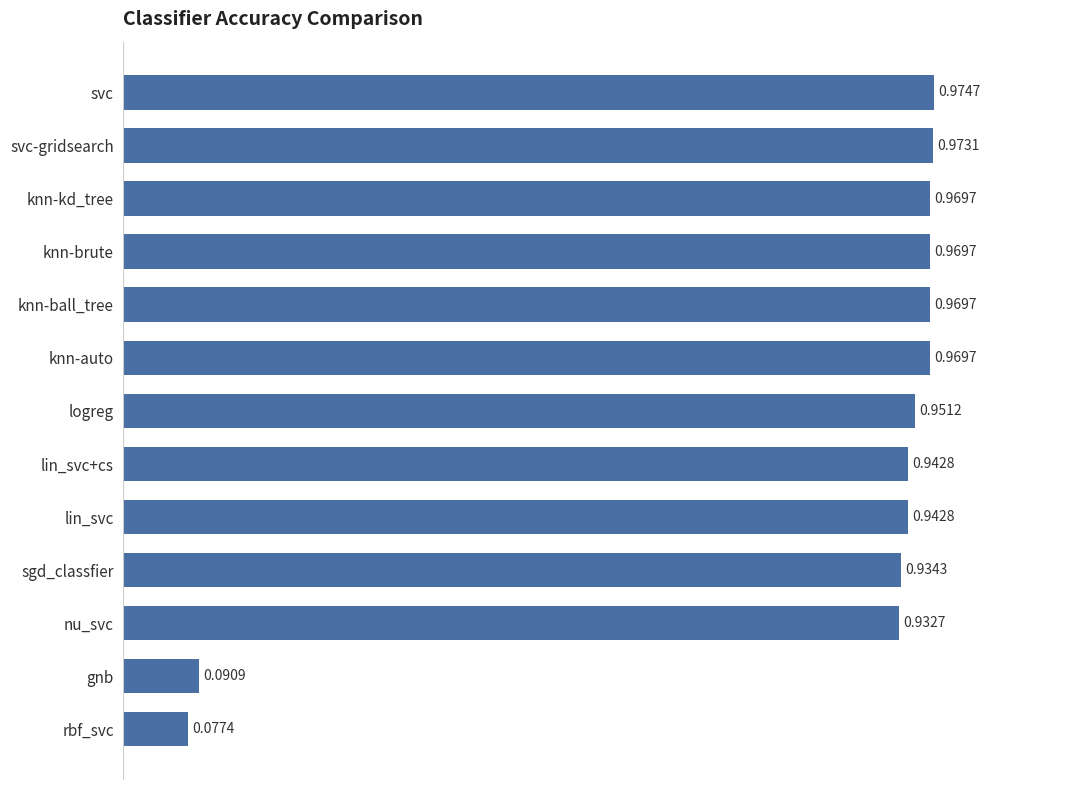

What is the label of the 9th bar from the bottom?

knn-ball_tree